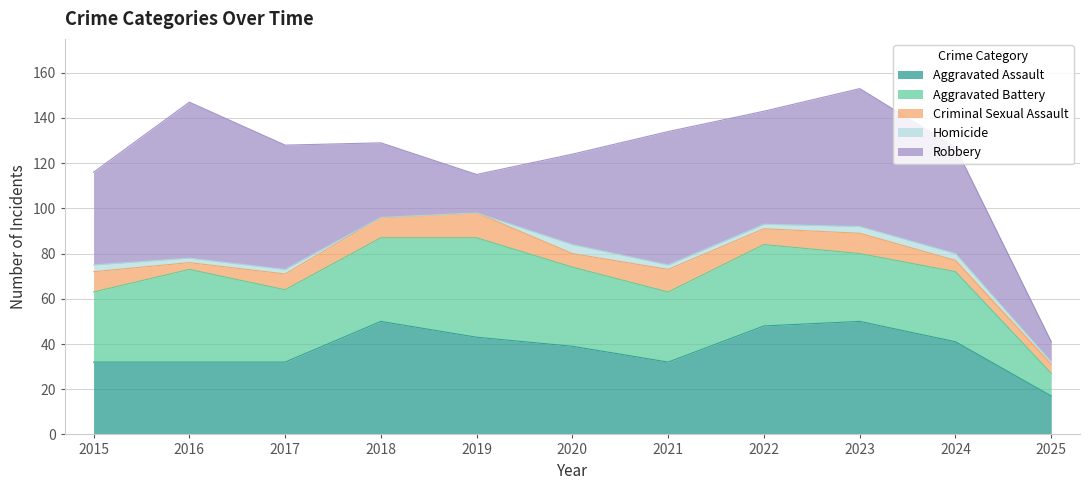

How many values in the Homicide series exceed 2?

4